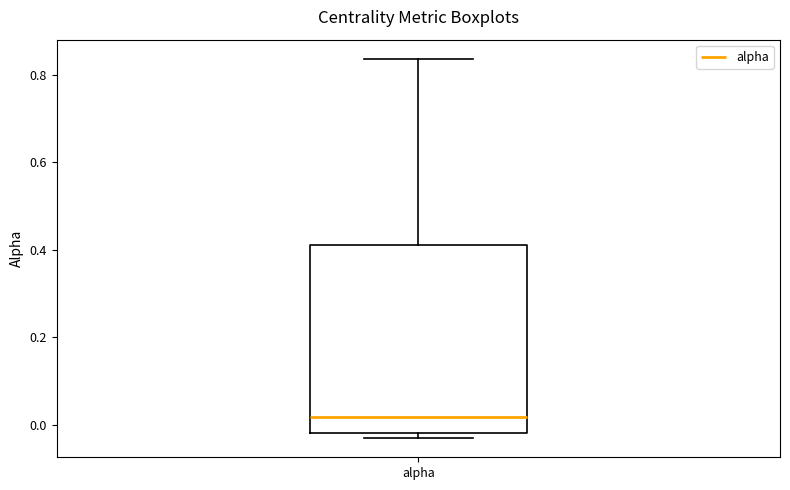

Where is the upper edge of the box for alpha on the y-axis? The values are not printed on the chart, so give them approximately, as read against the axis.

0.42